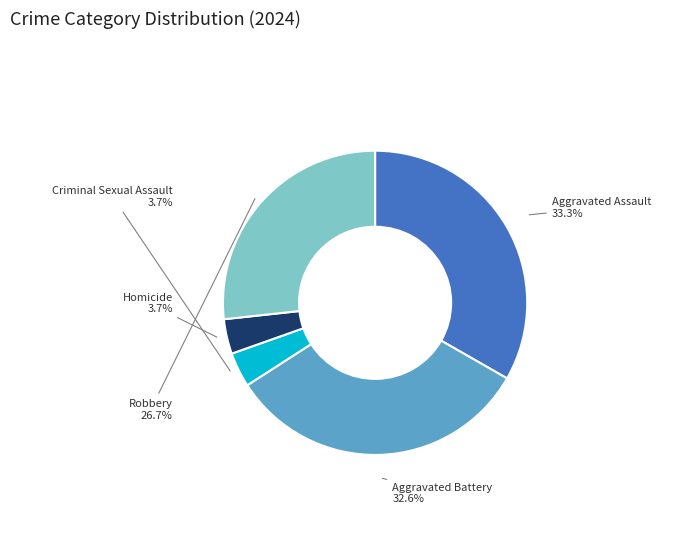

Does any single category account for the majority?

No